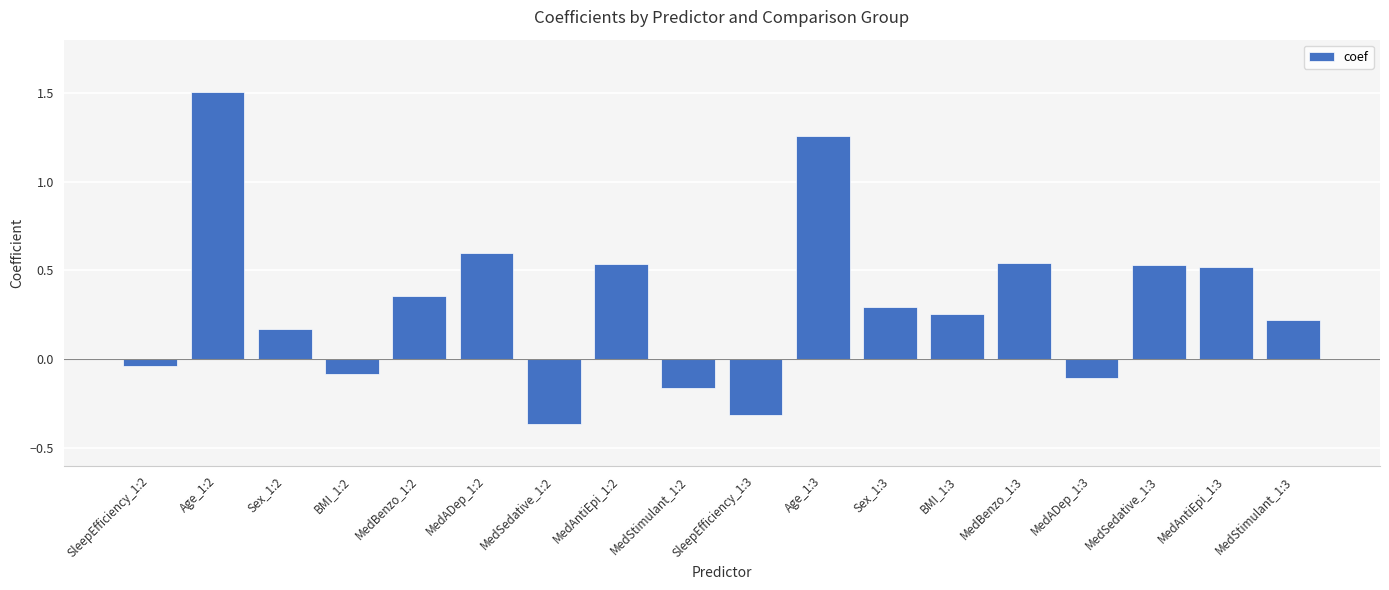

Which label corresponds to the largest value in the chart?

Age_1:2